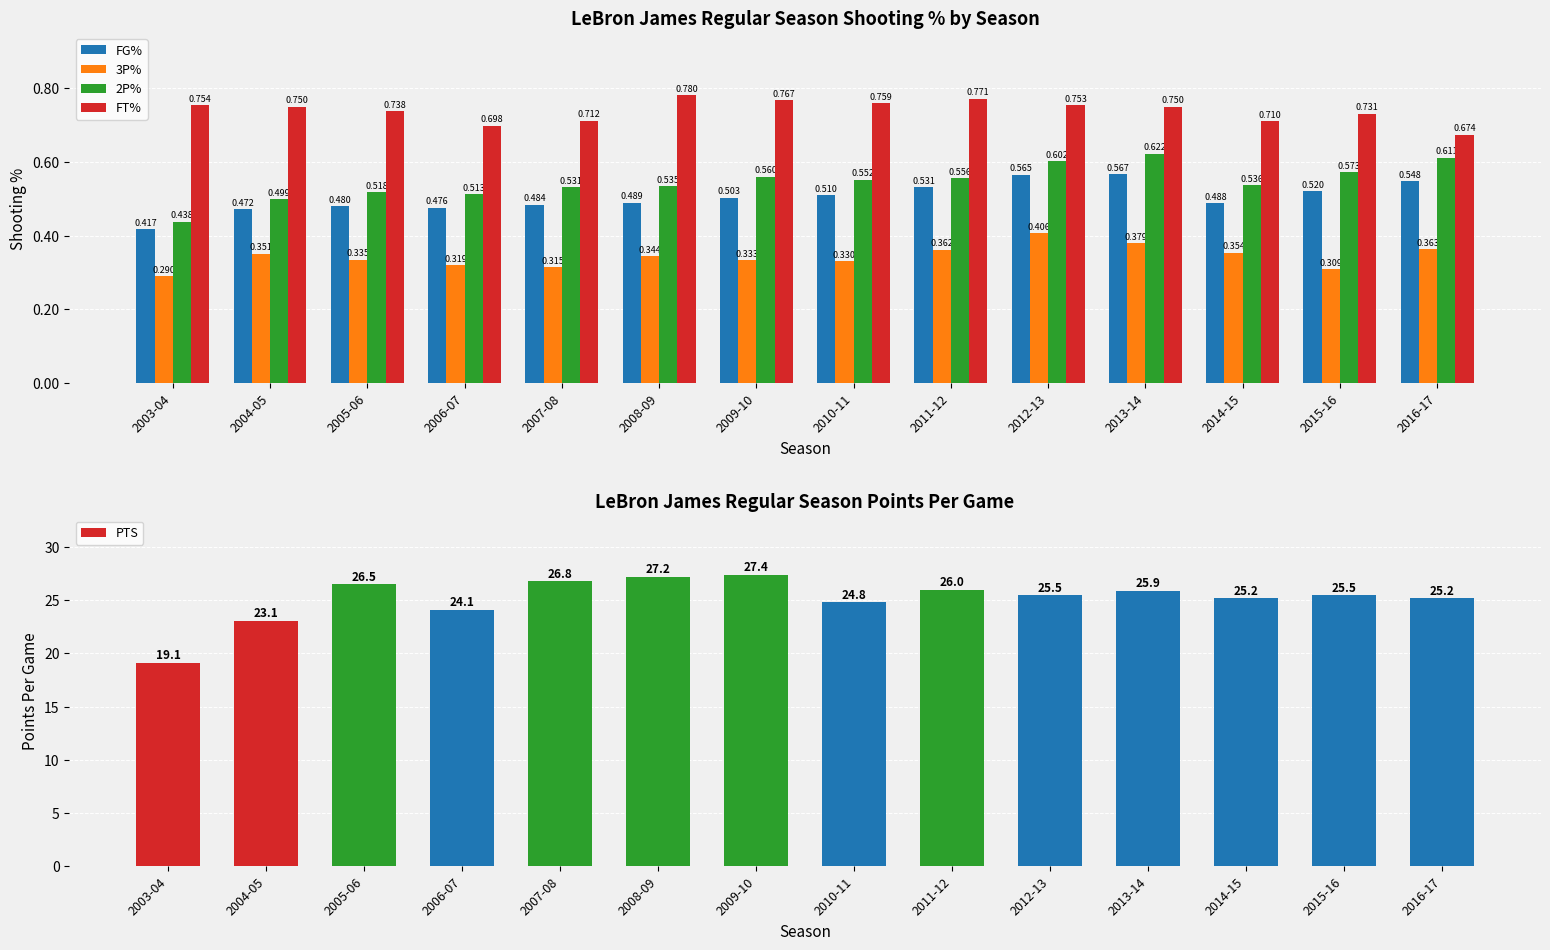

Which category has the highest value across all series?

2009-10